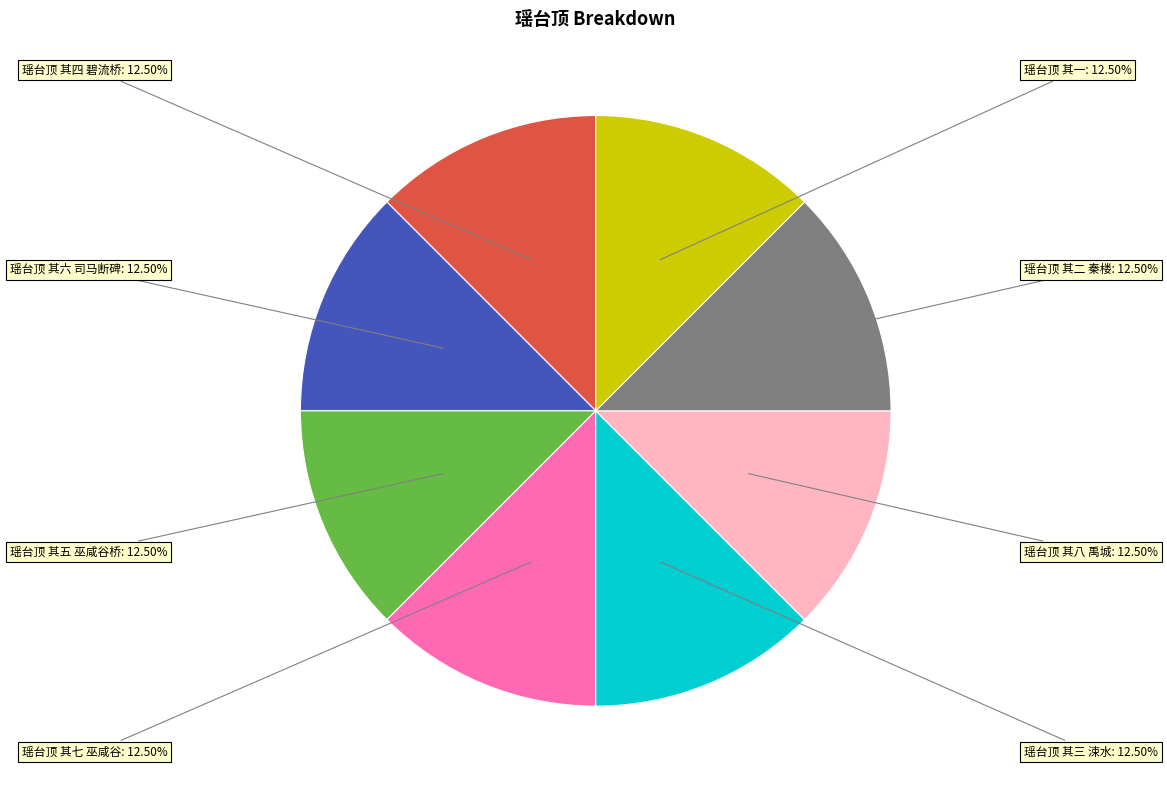

Is there a majority slice in this chart?

No